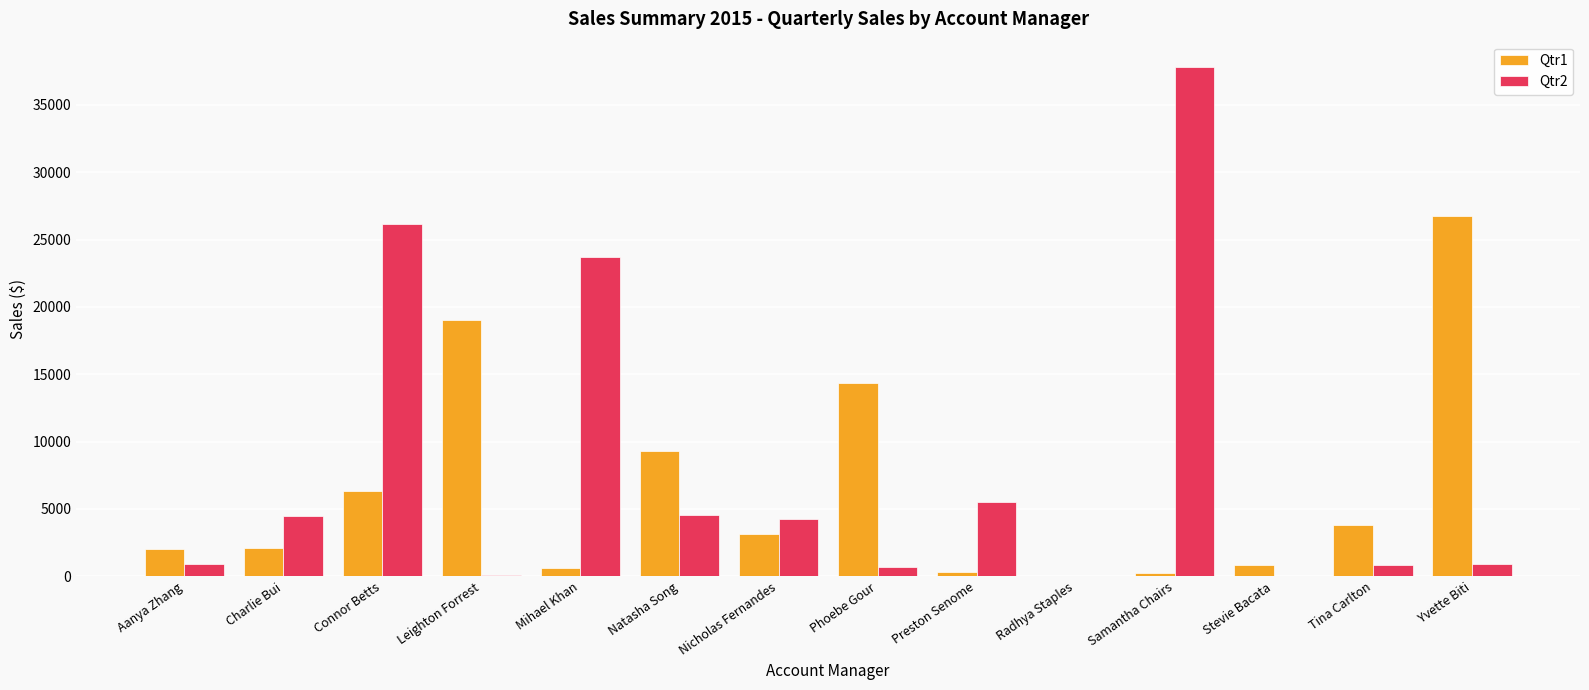

What is the greatest value displayed?

37798.9